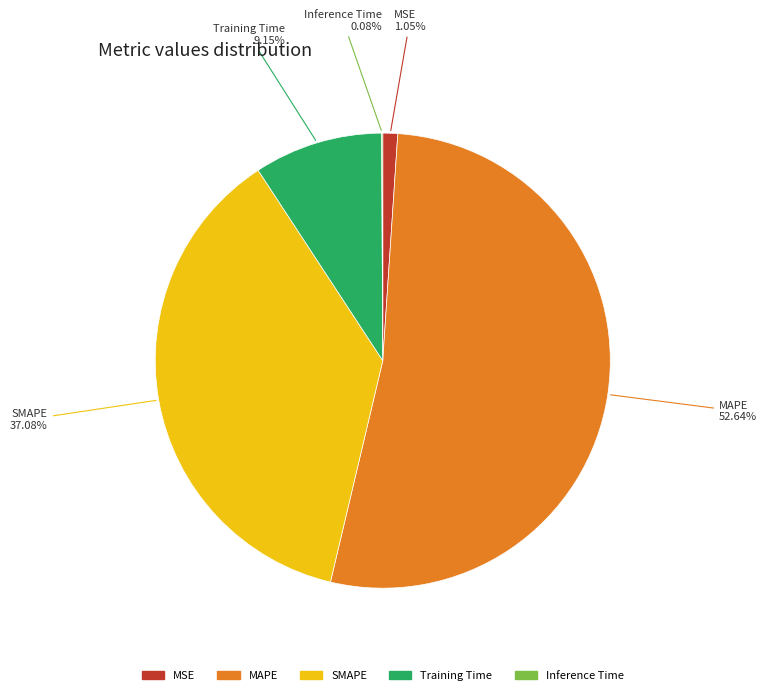

What is the majority slice?

MAPE